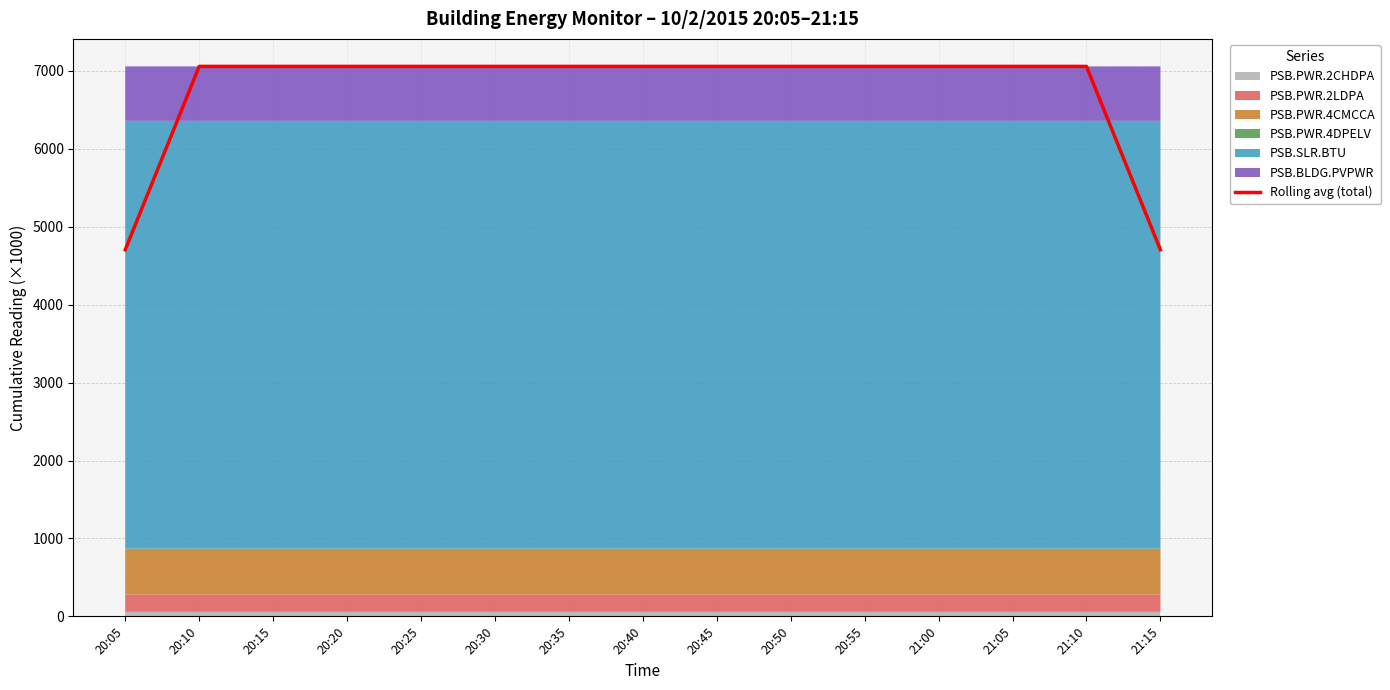

What is the change in value from 20:10 to 20:45?

+0.1